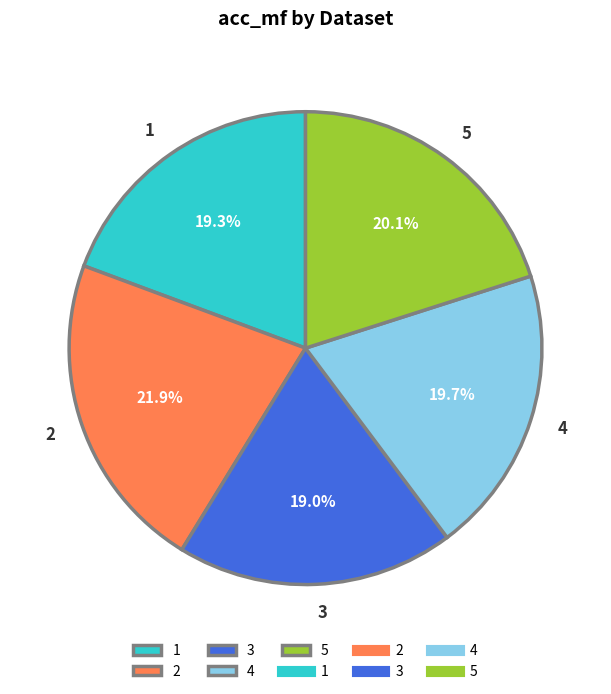

Count the number of slices in the pie.

5